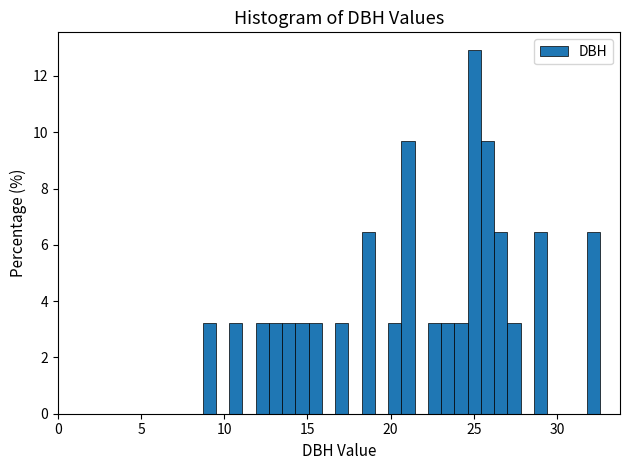

Around what value on the x-axis is the tallest bar? Give the approximate position of its centre, as read against the axis.

25.0